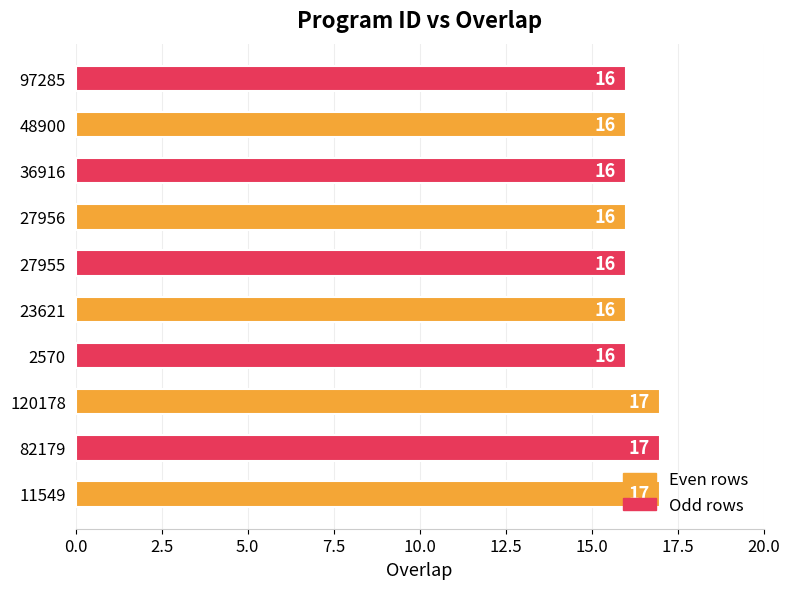

What value does the data have at 82179?

17